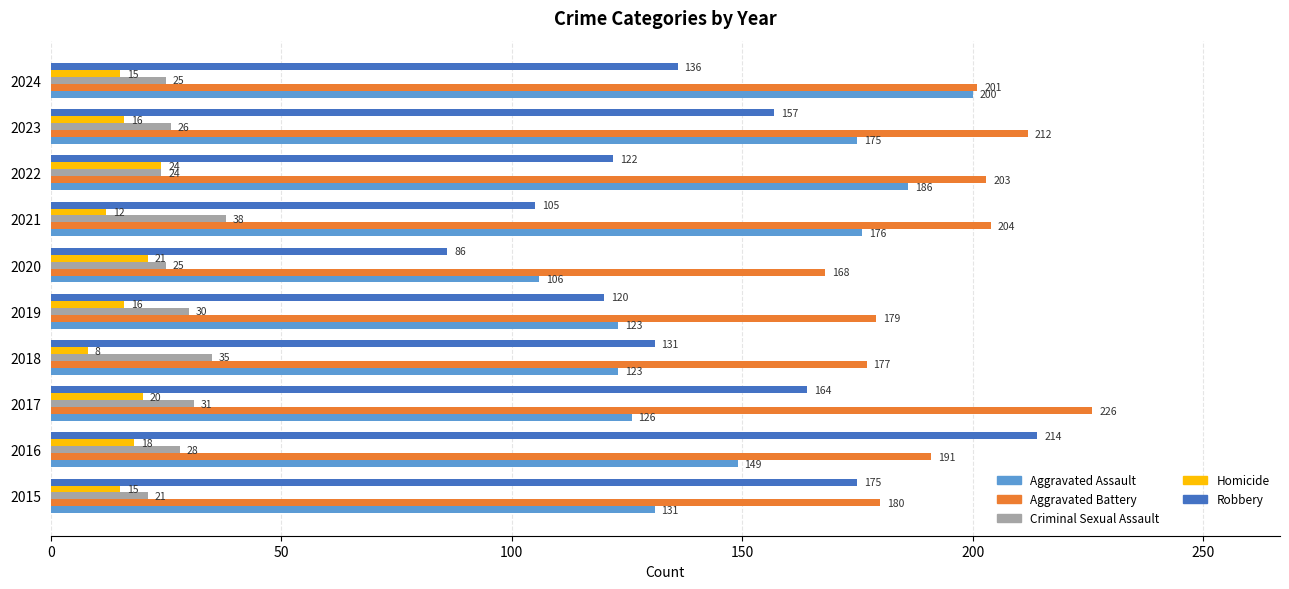

What is the total value across all series at 2023?

586